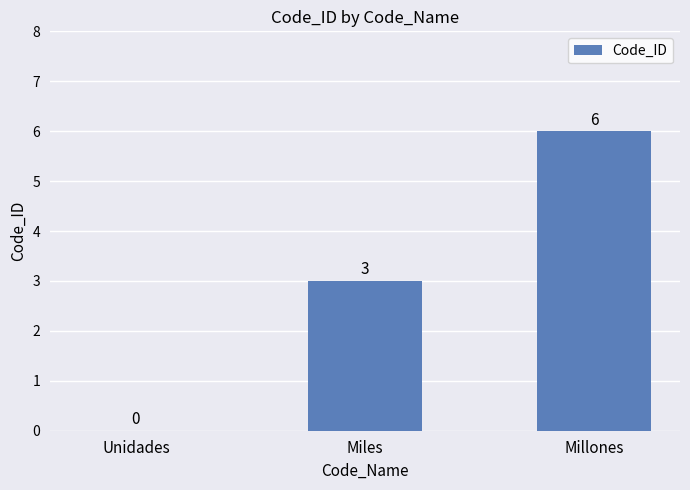

Reading left to right, what are all the values shown in this chart?

Unidades=0	Miles=3	Millones=6